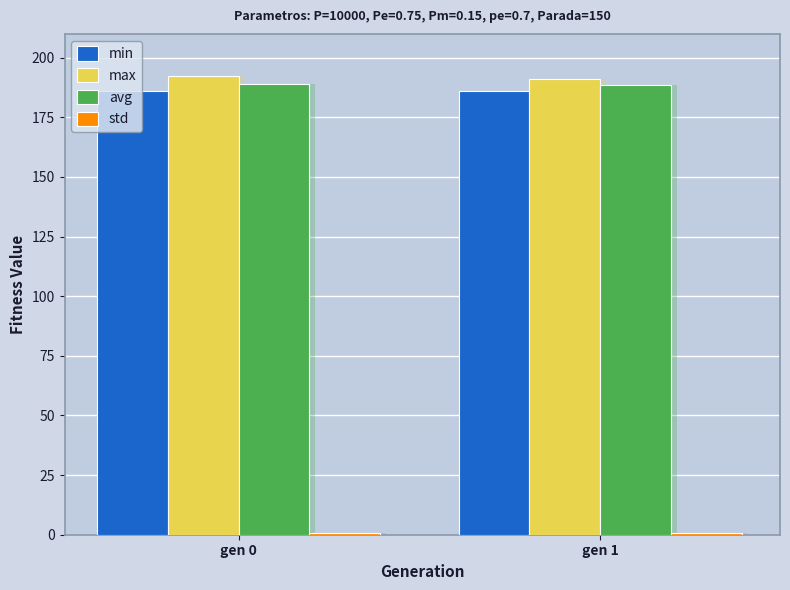

Reading right to left, transcribe all the data shown in this chart.

min: 185.9	186.1
max: 191.2	192.1
avg: 188.4	188.8
std: 0.7	0.8